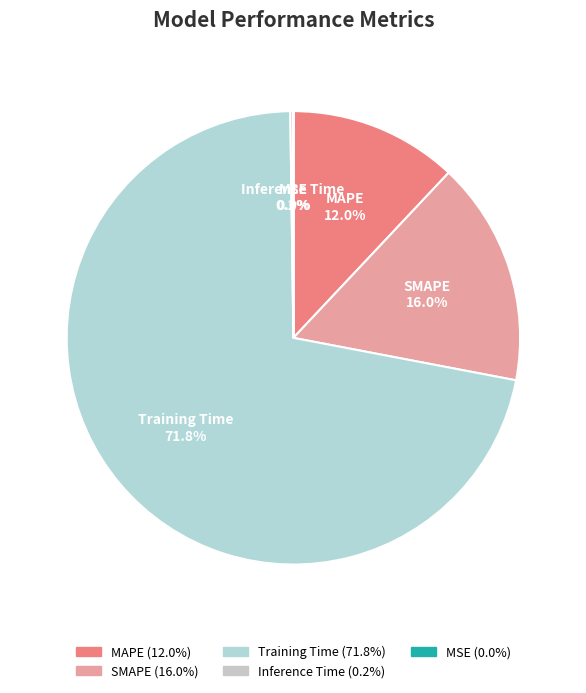

Which slice represents more than half of the pie?

Training Time